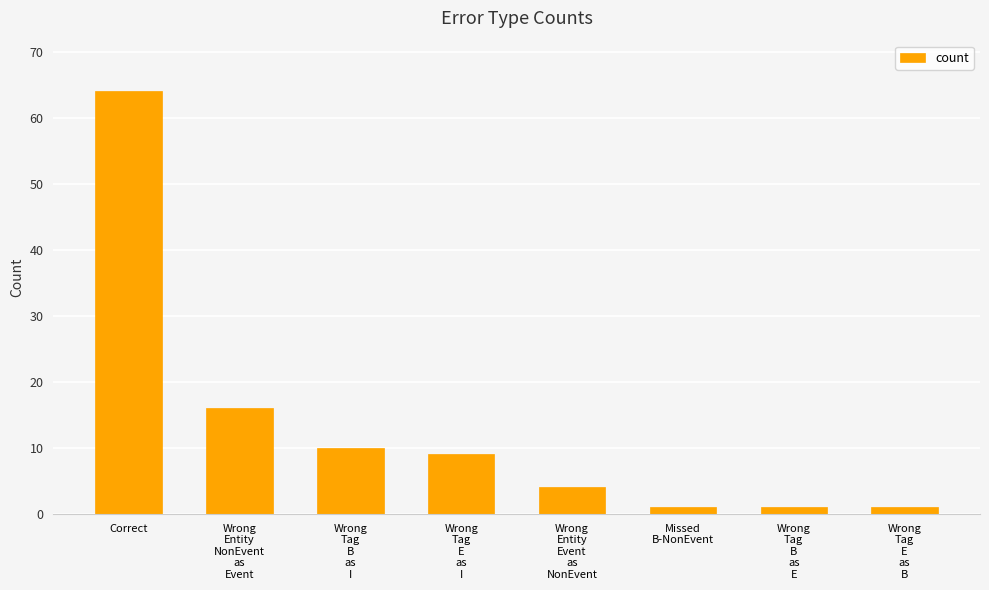

What is the difference between the second highest and second lowest values?

15